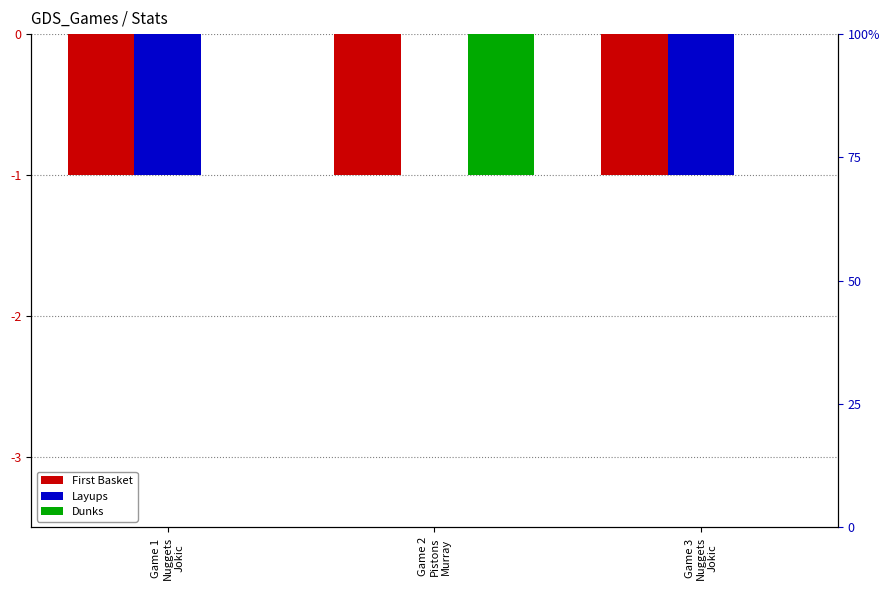

How many negative values does the Dunks series have?

1